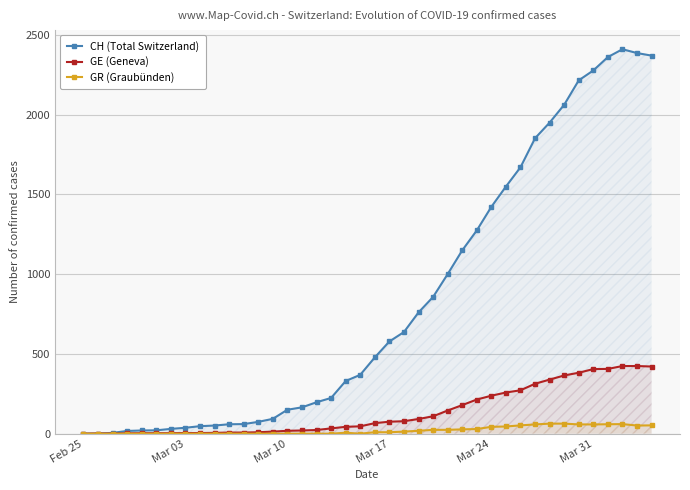

List the series in order of their peak value, lowest first.

GR (Graubünden), GE (Geneva), CH (Total Switzerland)